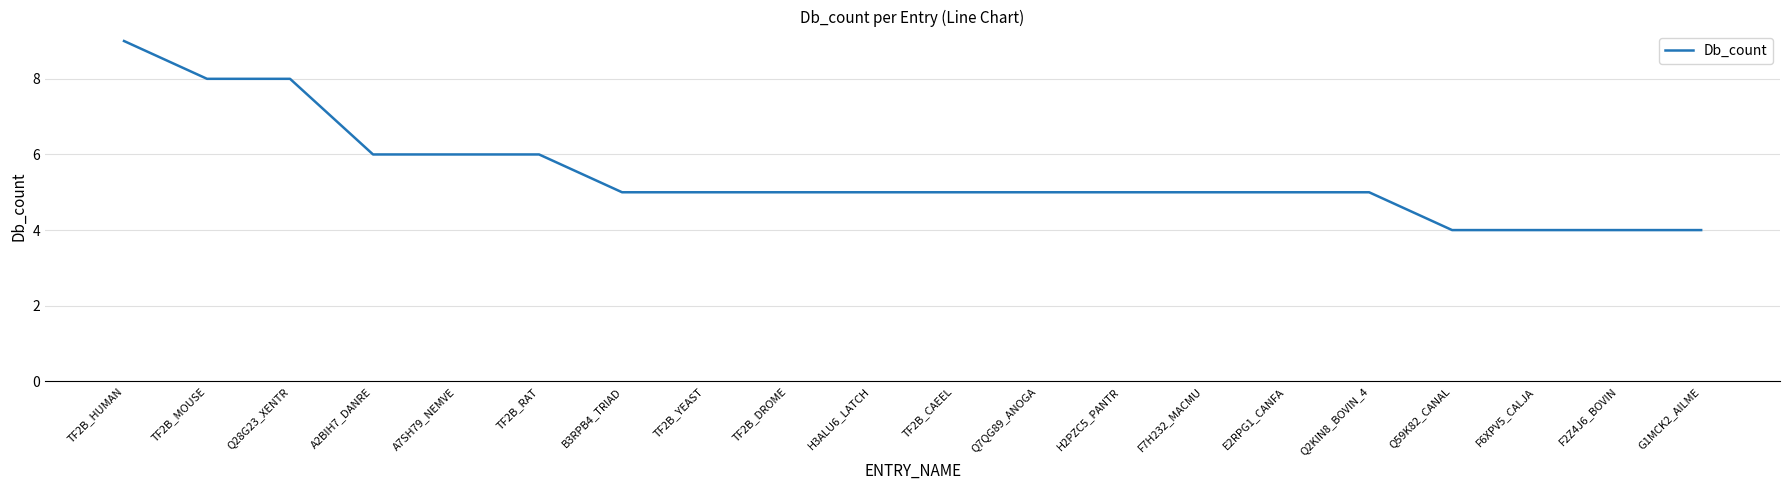

What is the difference between the maximum and minimum values?

5